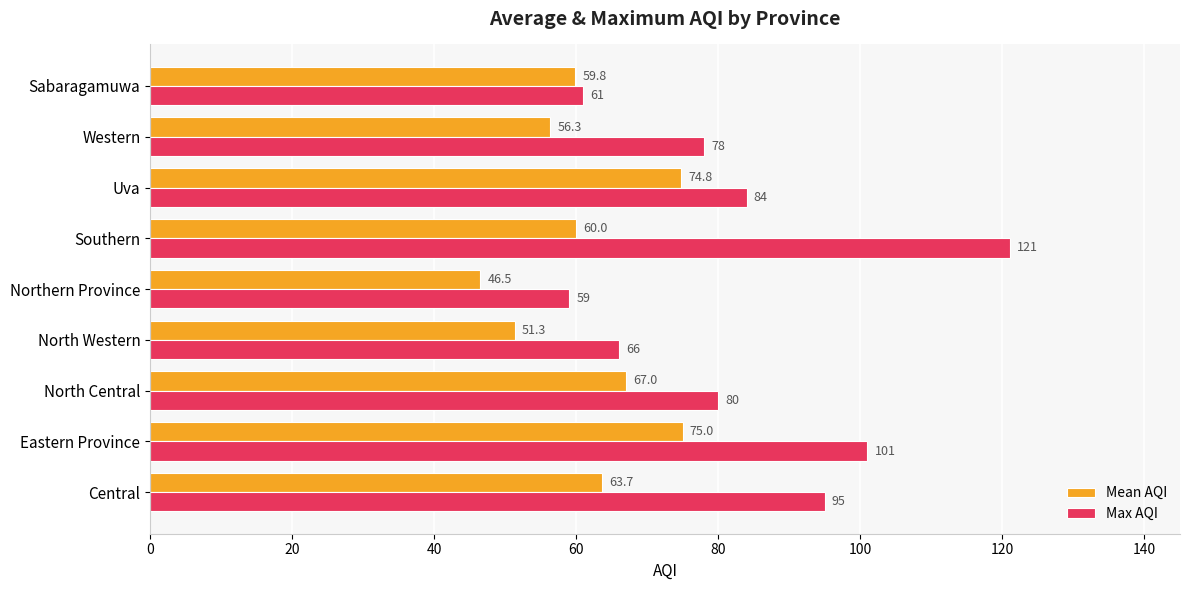

Which series has the widest spread of values?

Max AQI